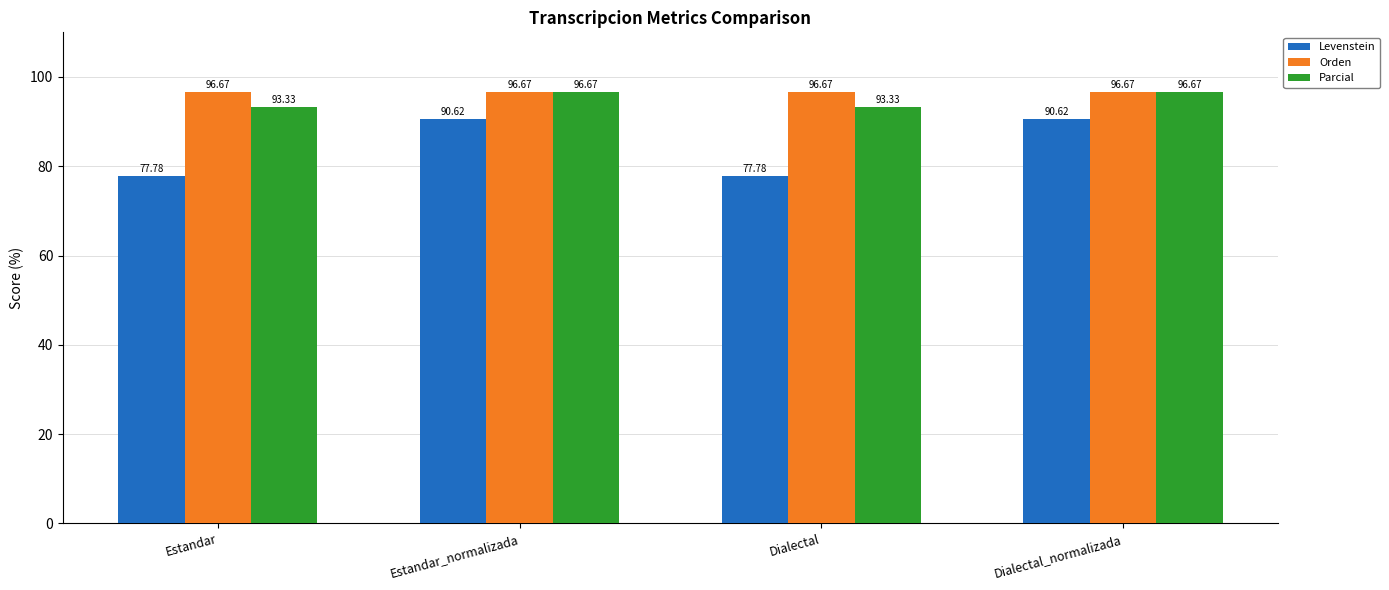

At how many categories does at least one series exceed 79?

4